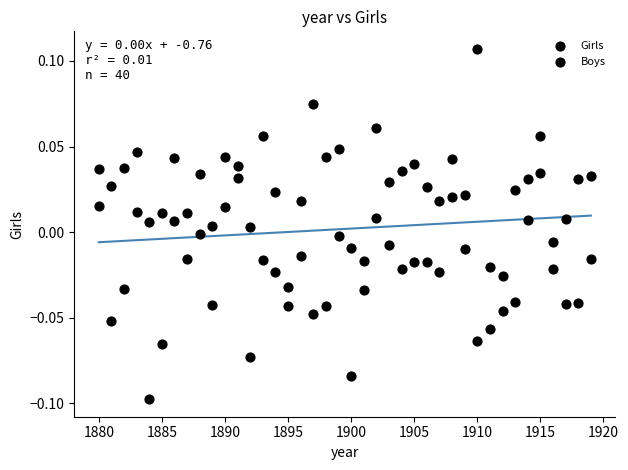

Count the number of points in this scatter plot.

80